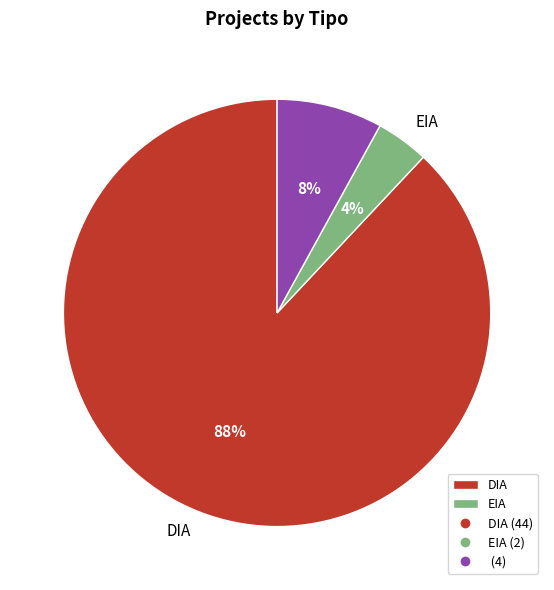

Does any single category account for the majority?

Yes